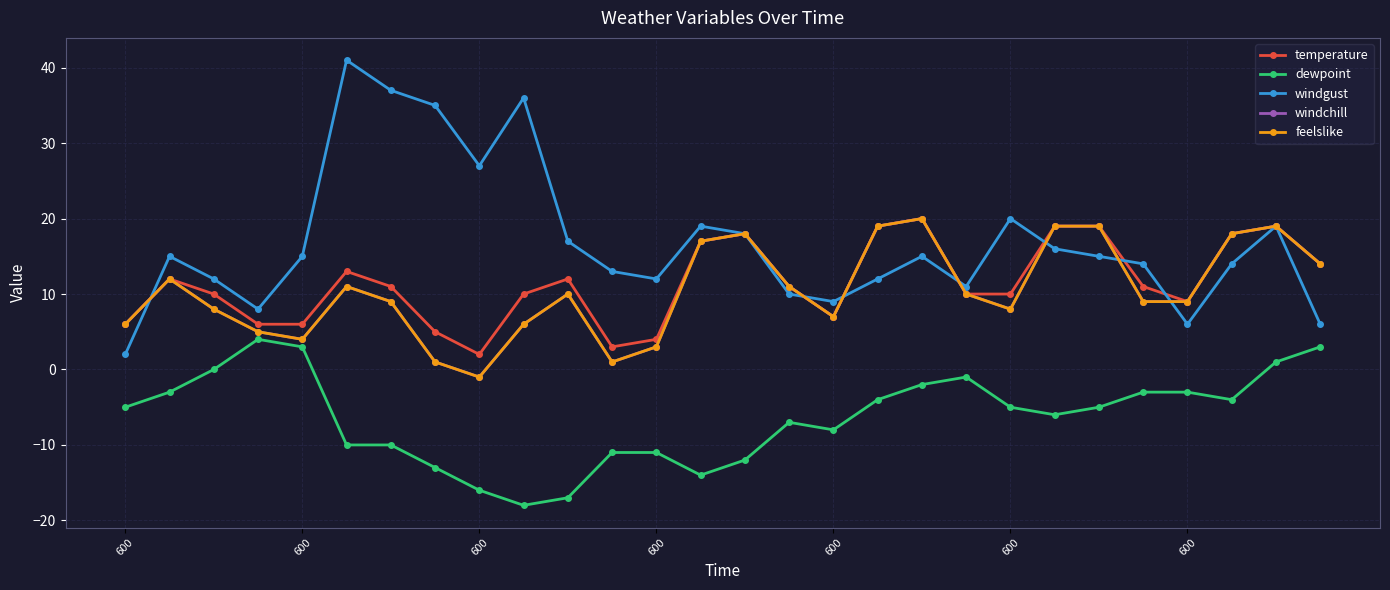

What is the value of the dewpoint point at the 15th from the left?

-12